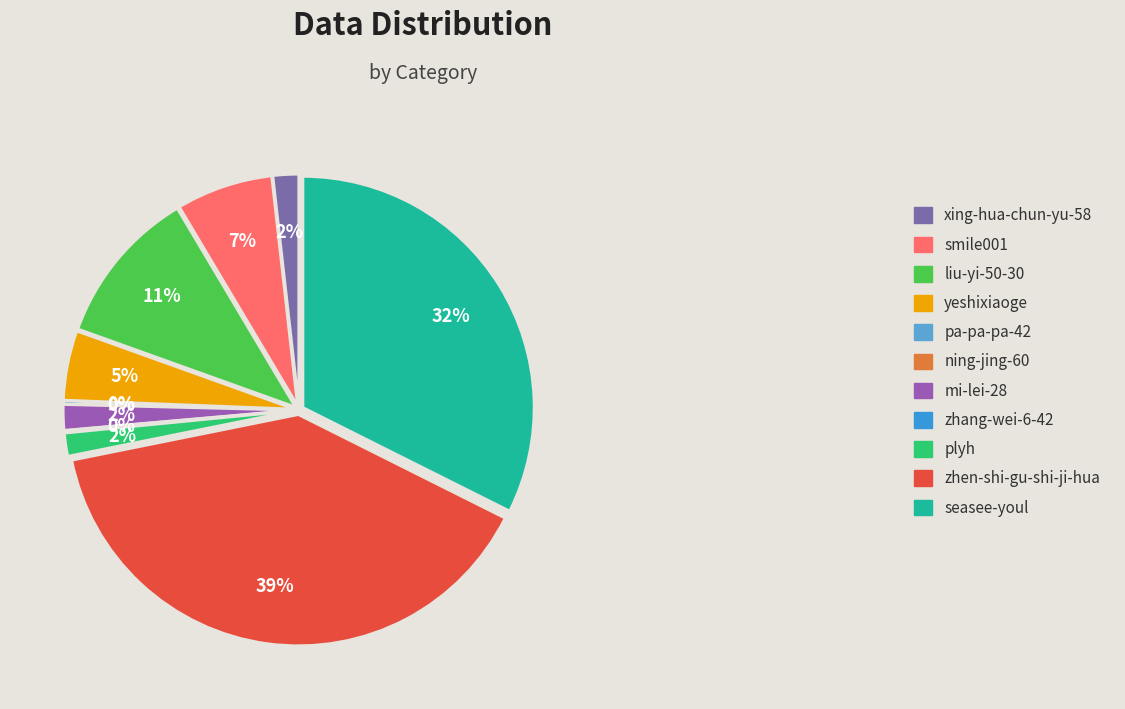

Count the number of slices in the pie.

11